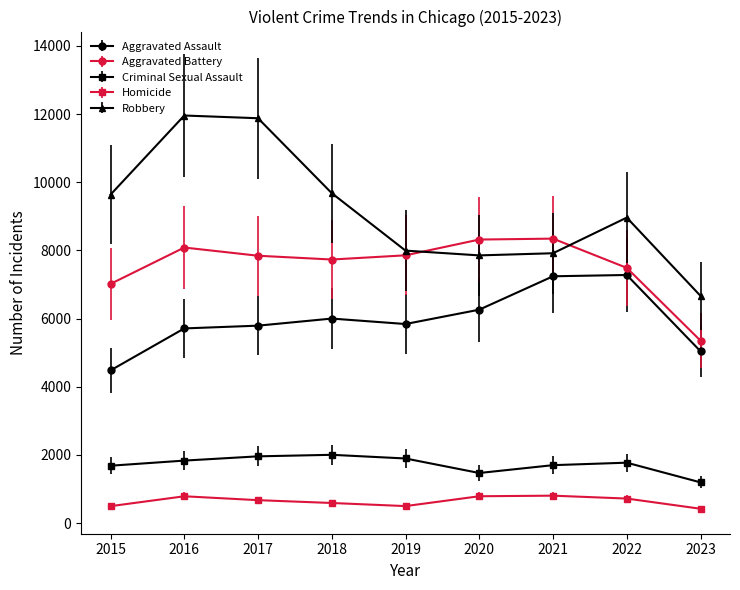

True or false: Criminal Sexual Assault and Robbery intersect in this chart.

False